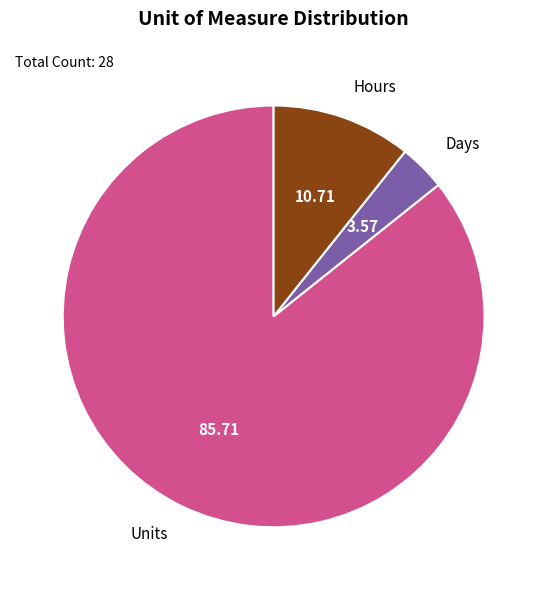

Which slice is the smallest?

Days